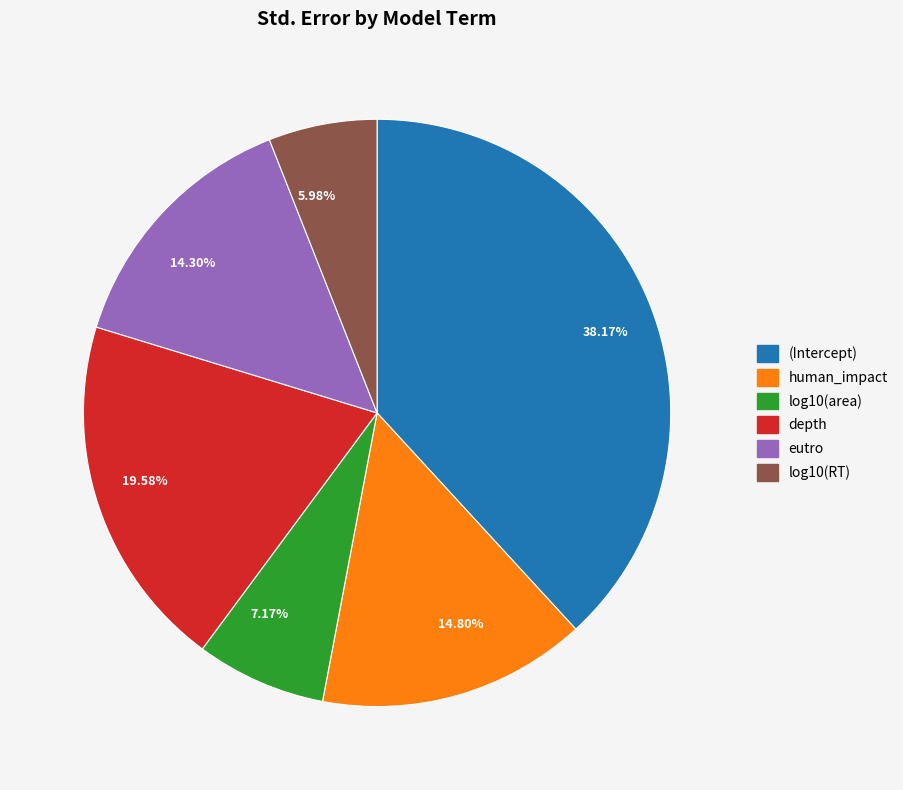

Rank the categories by value from lowest to highest.

5.98%, 7.17%, 14.30%, 14.80%, 19.58%, 38.17%